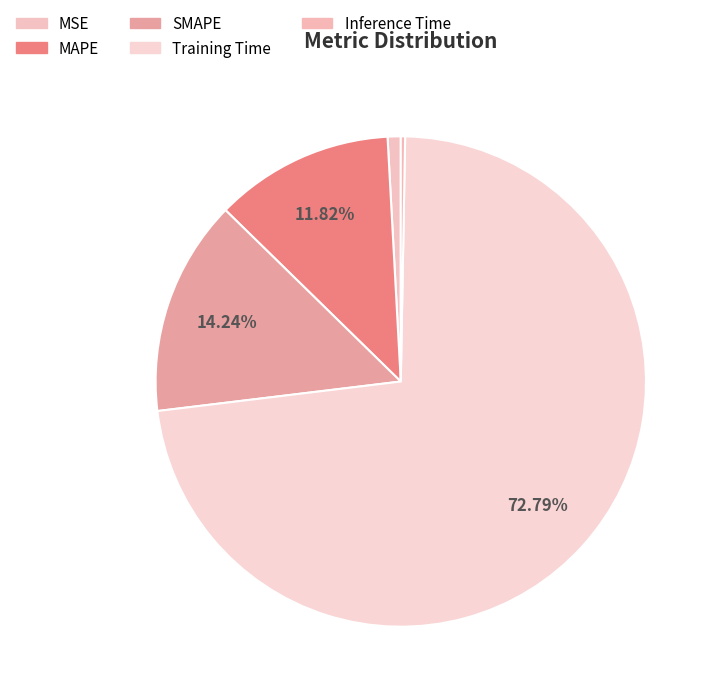

How many segments does this pie chart have?

5